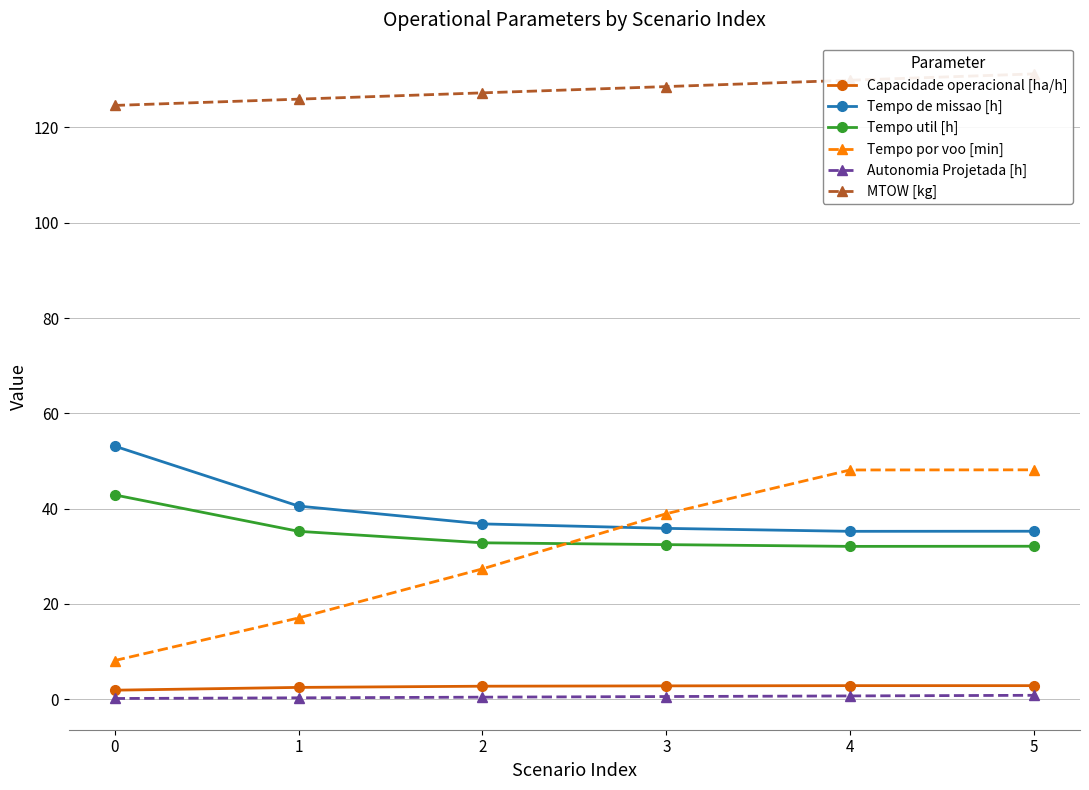

What is the sum of all Tempo por voo [min] values?

187.7